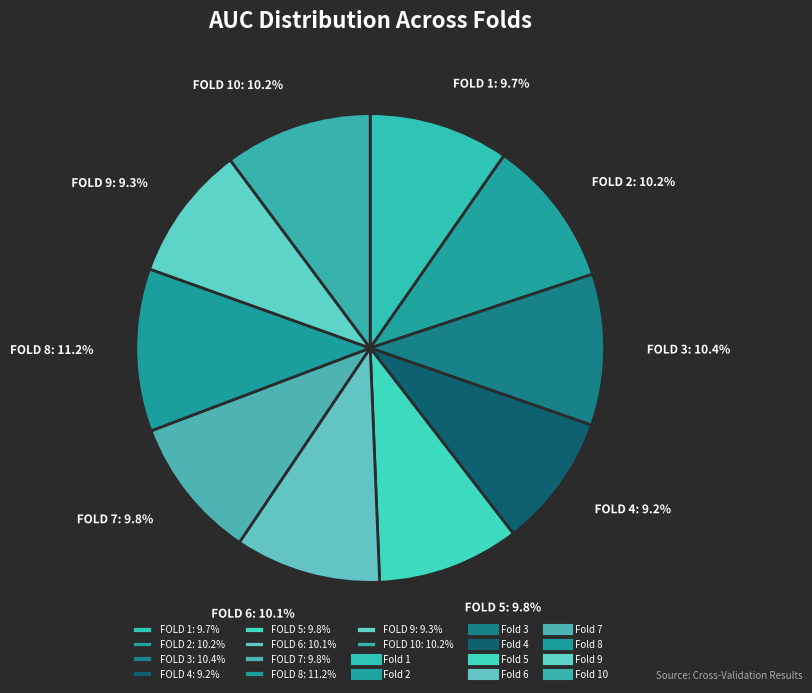

How many slices are in this pie chart?

10